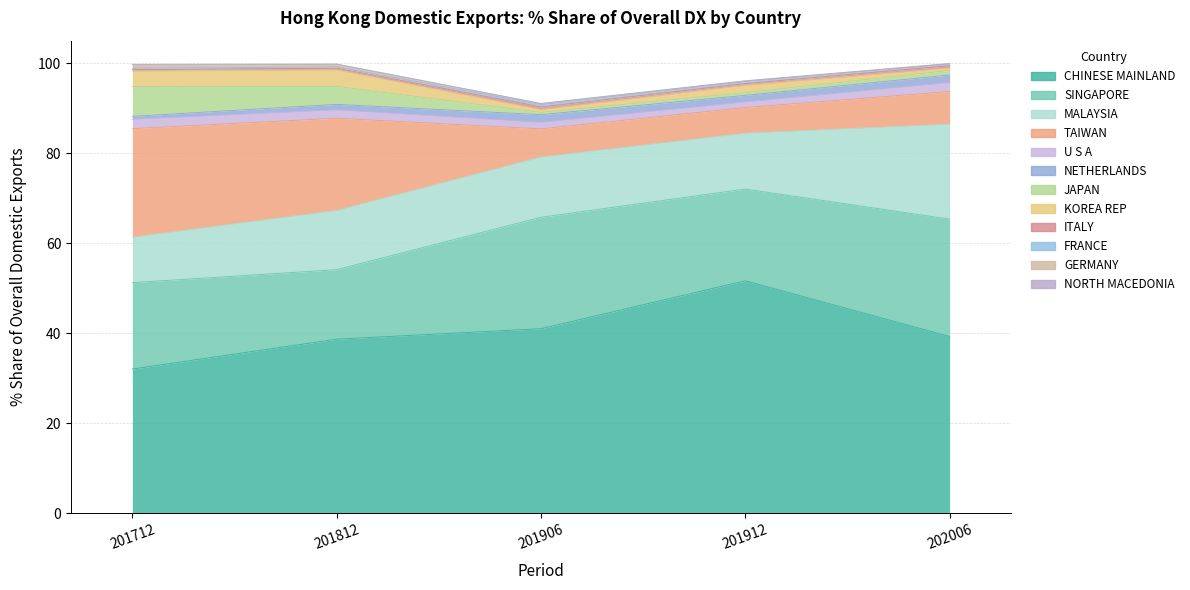

How many data points in 202006 Share are less than 1?

5